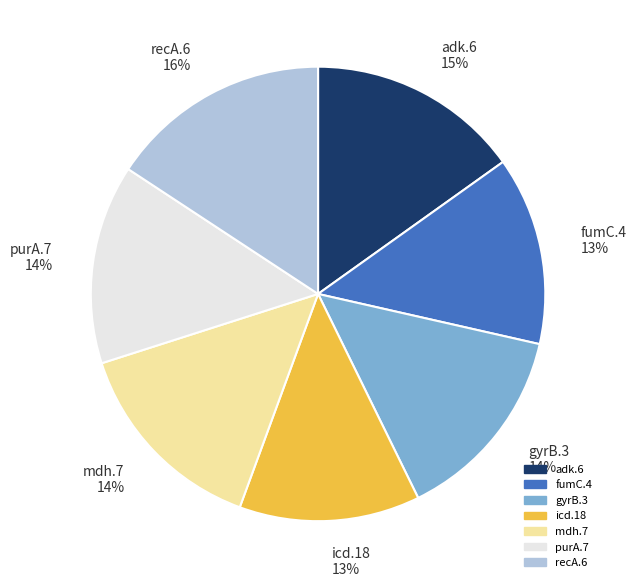

How many slices are in this pie chart?

7